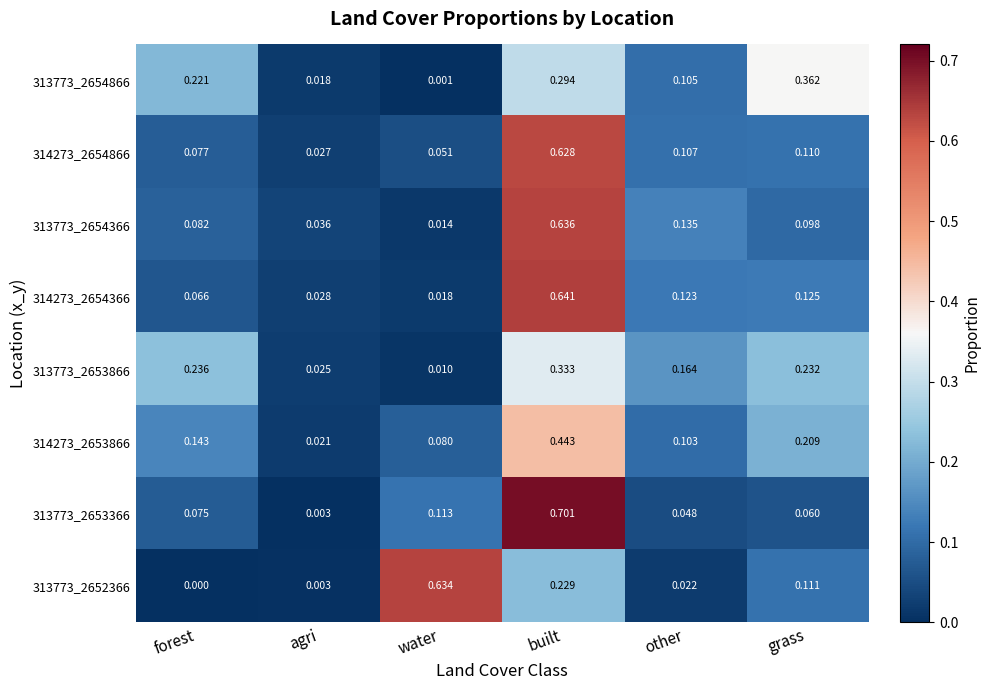

Which label corresponds to the largest value in the chart?

built